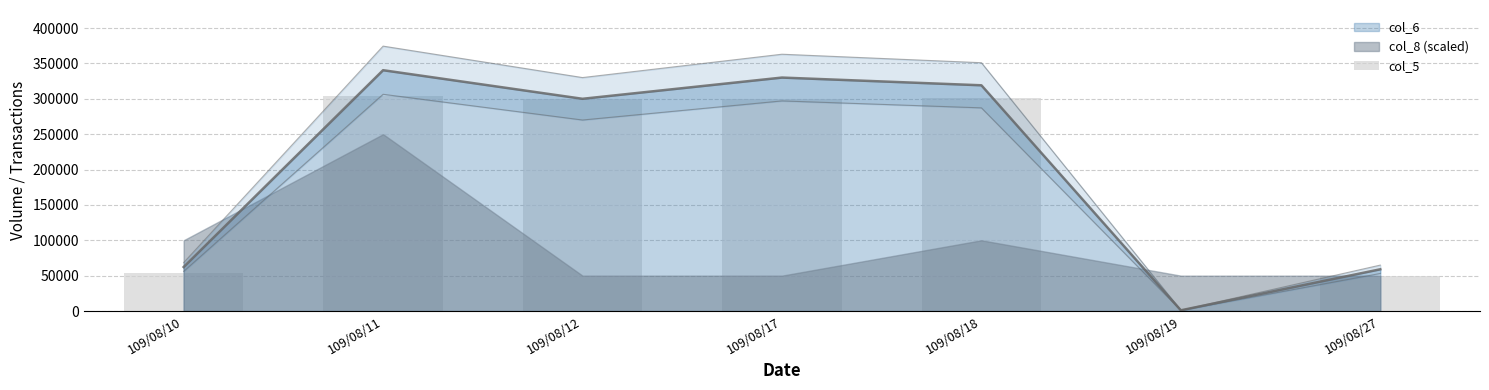

Which category has the highest value across all series?

109/08/11